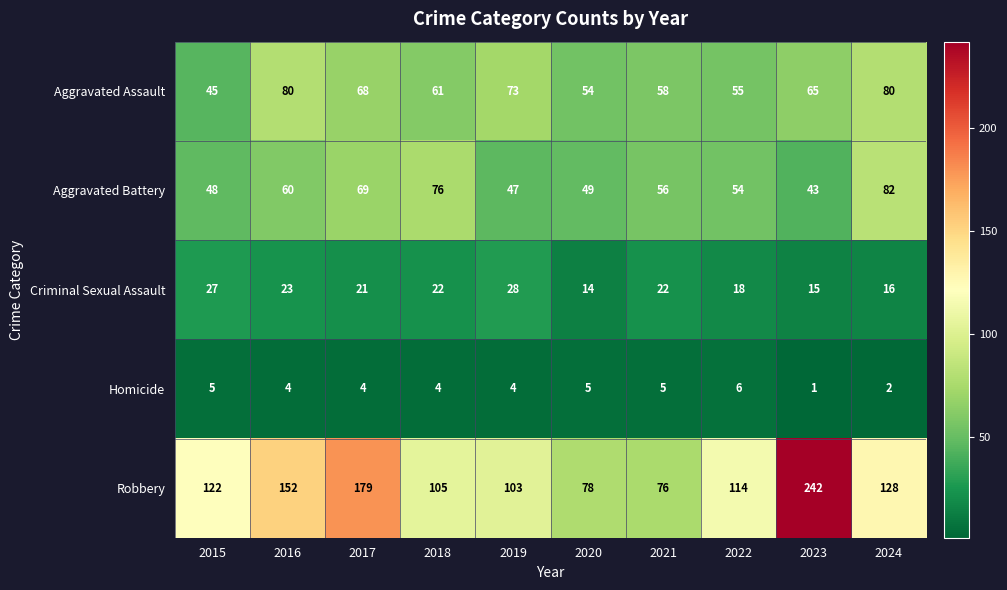

The Robbery series shows 59 at 2024. True or false?

False